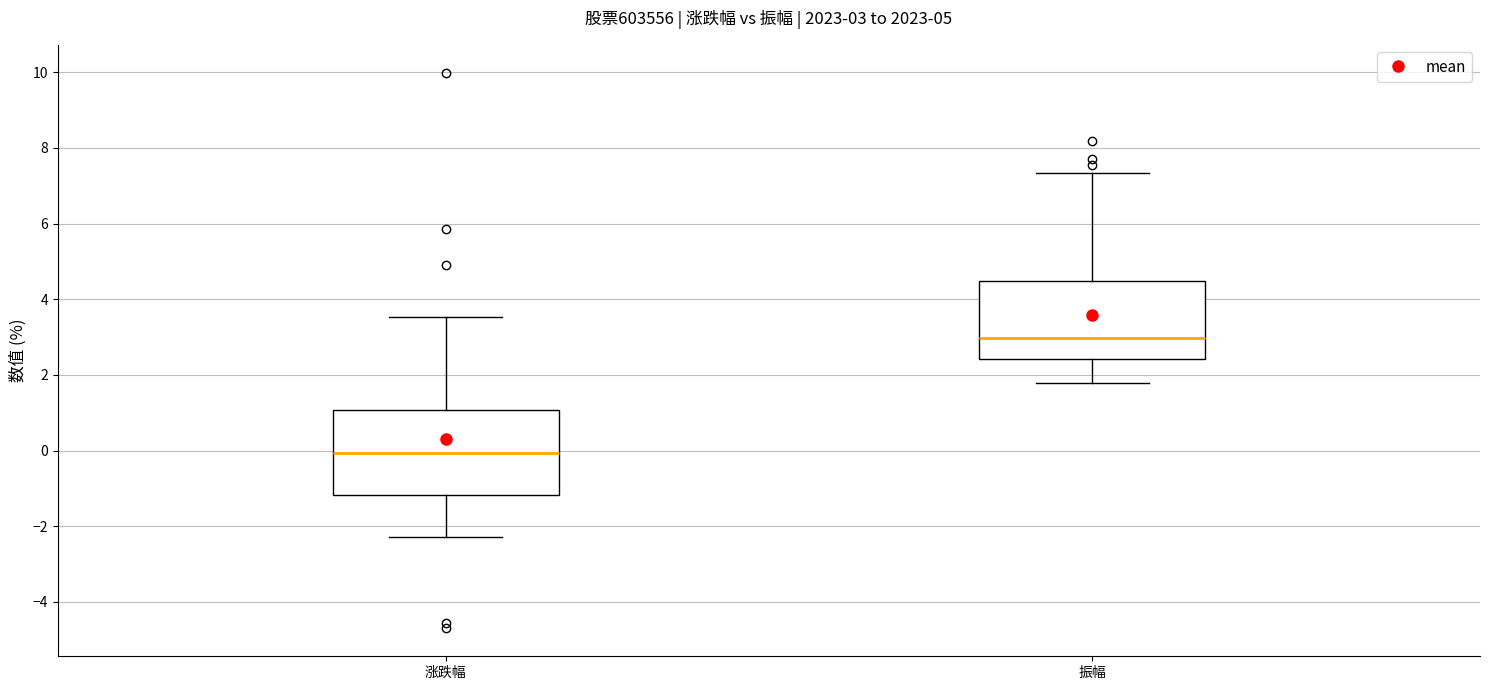

Which box has the lowest median line?

涨跌幅